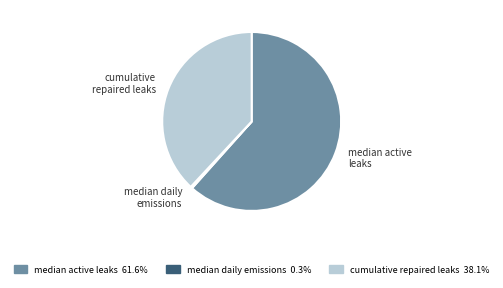

Which category has the smallest portion of the pie?

median daily emissions